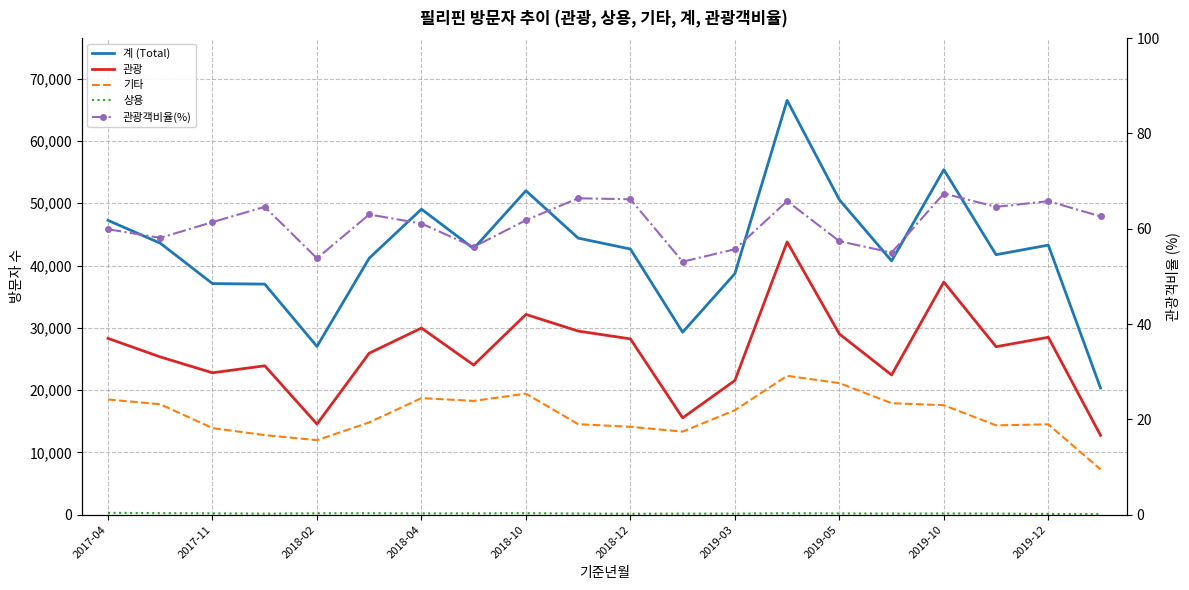

How many values in the 관광객비율(%) series exceed 61?

12